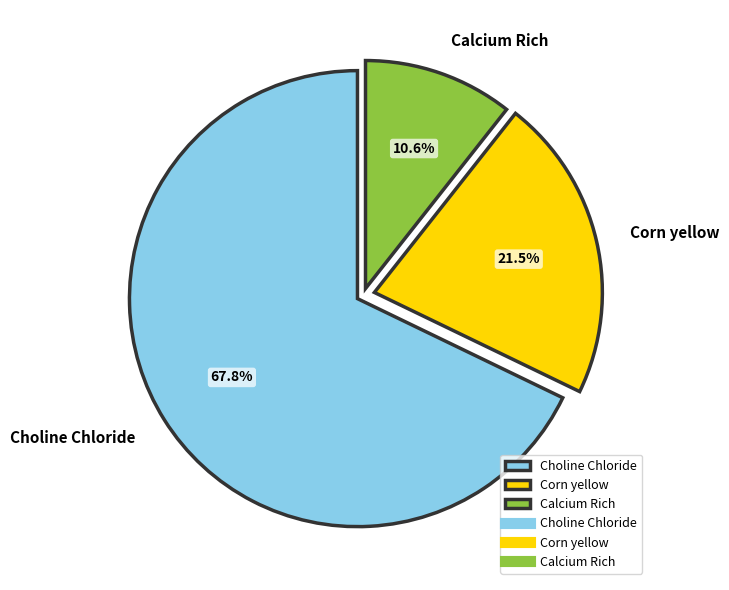

To the nearest percent, what is the average slice percentage?

33%